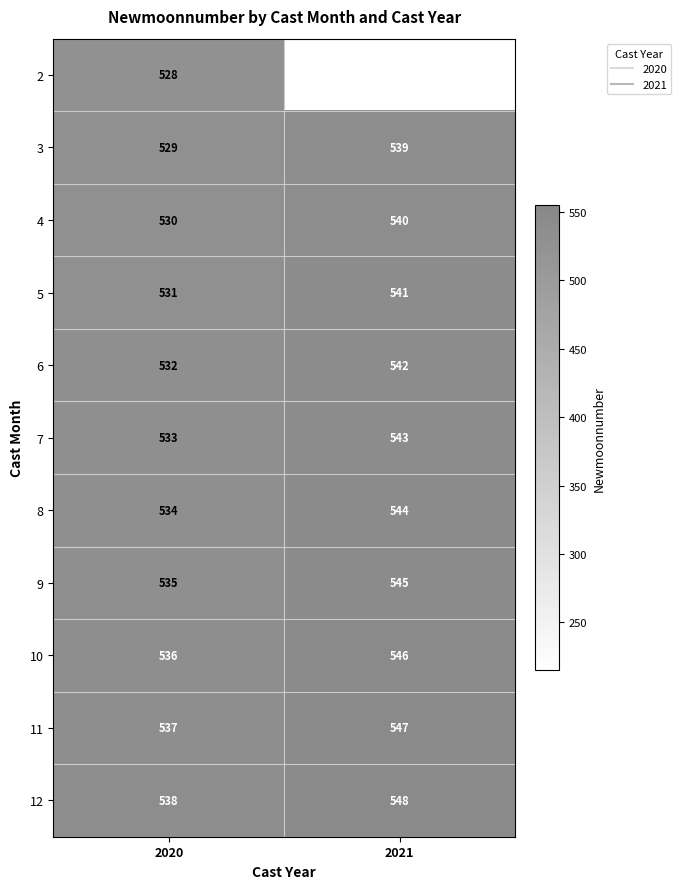

Which category has the highest value across all series?

2021